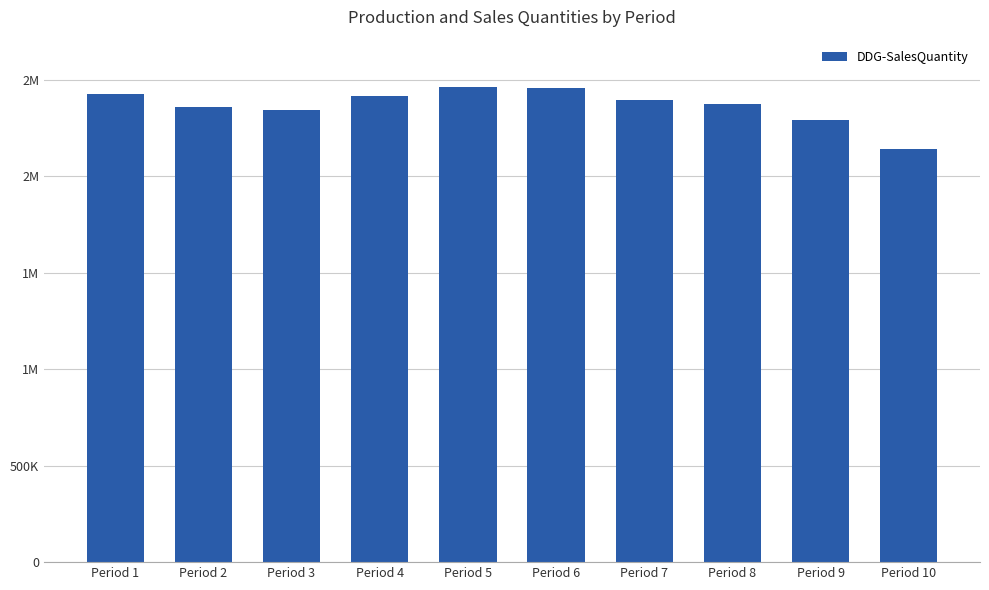

Are the bars horizontal?

No